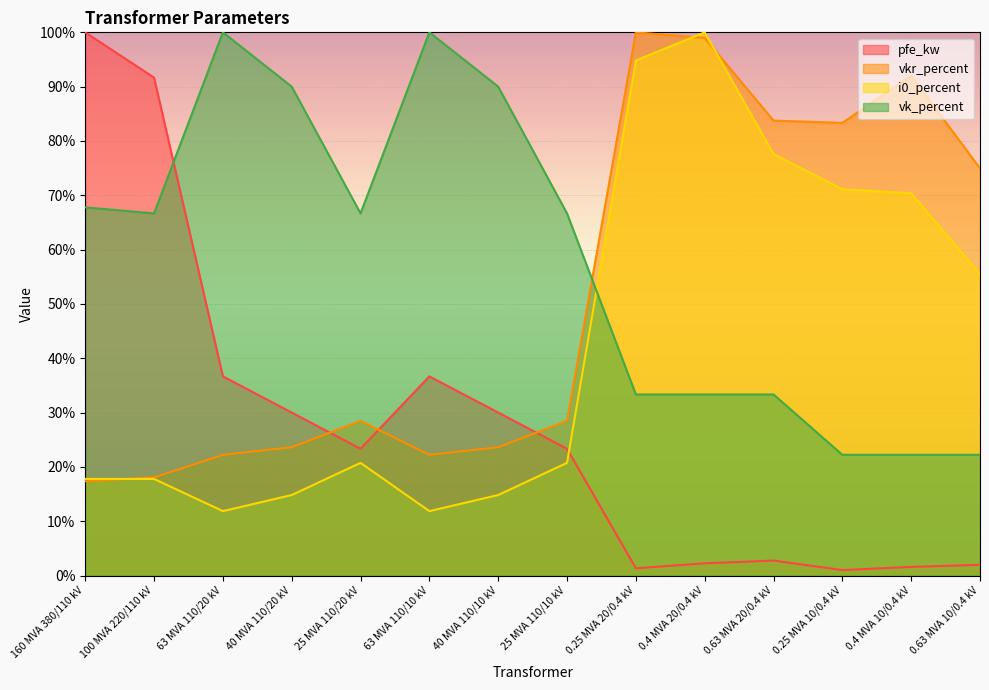

At which category is the sum across all series the highest?

0.4 MVA 20/0.4 kV